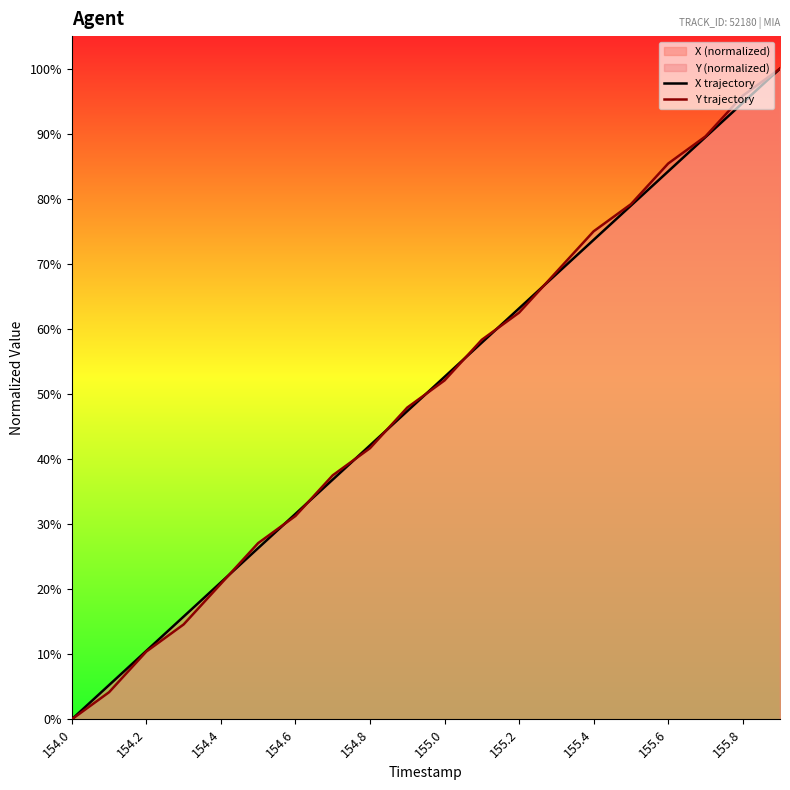

The value of X trajectory at 154.0 is 63.7. True or false?

False